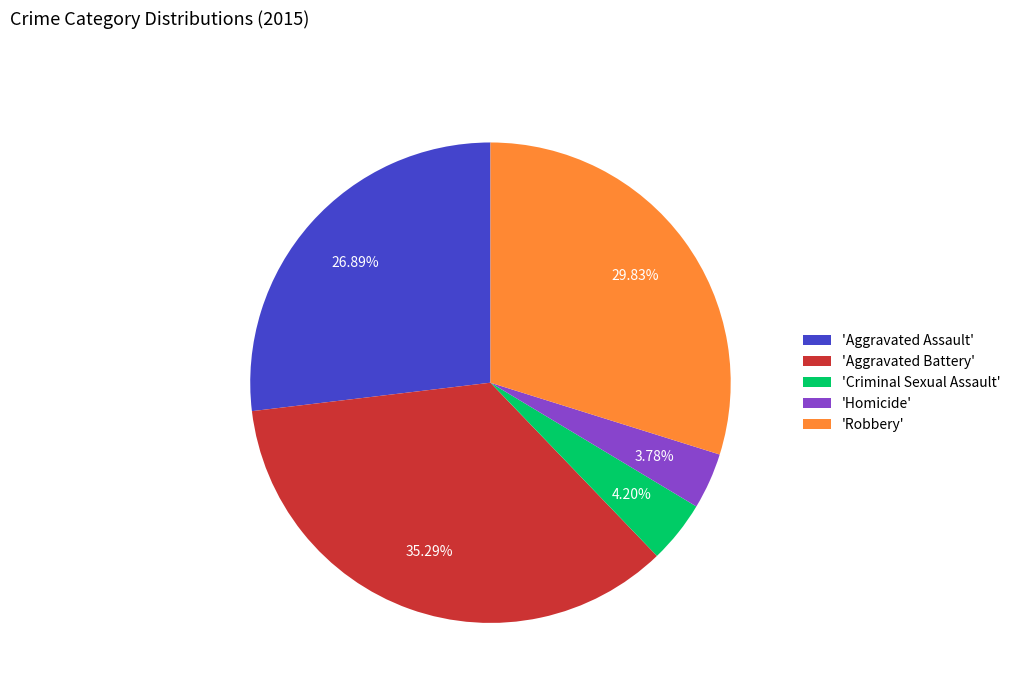

Does 'Homicide' represent more than half of the total?

No